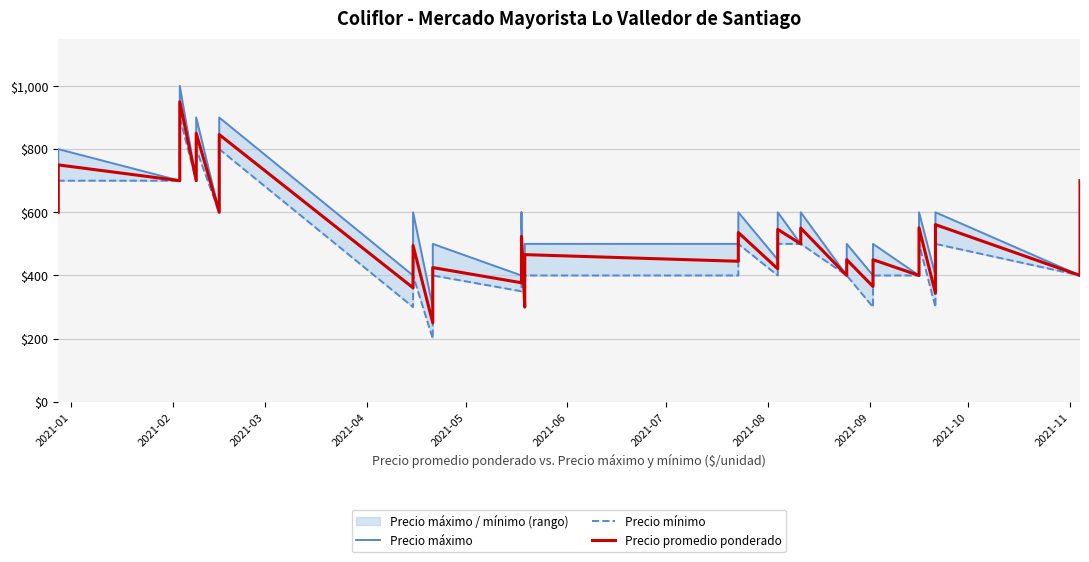

What is the sum of all Precio máximo values?

21500